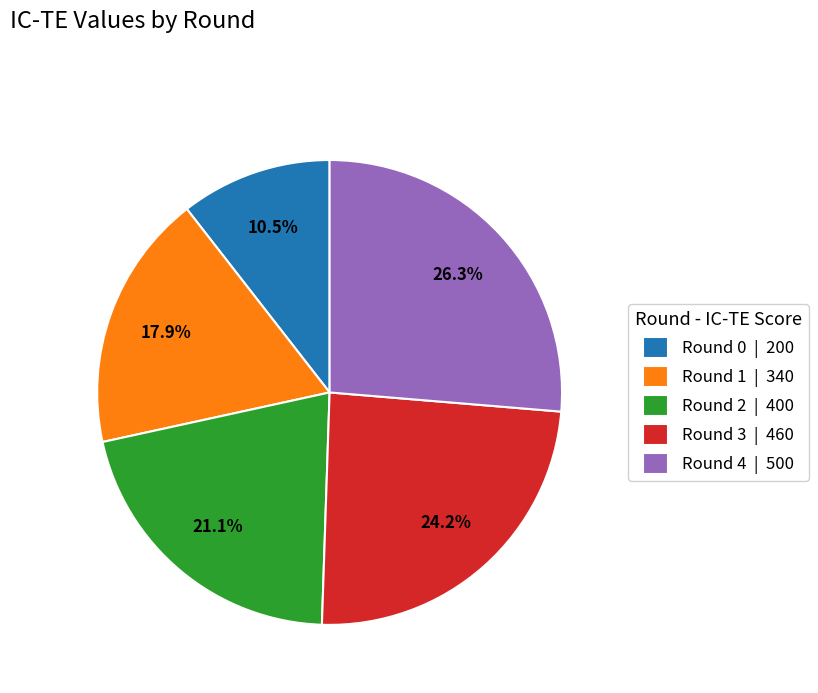

Combined, what portion of the pie is Round 0 | 200 and Round 4 | 500?

36.8%